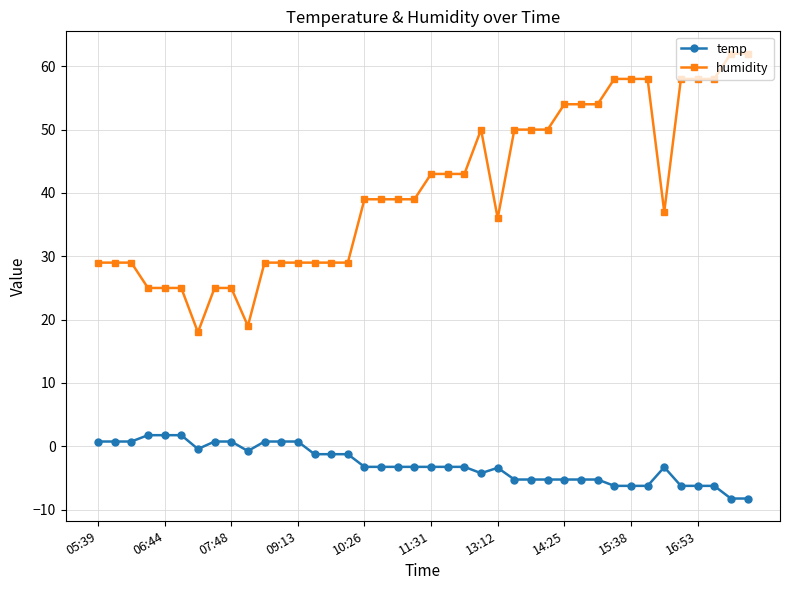

What is the difference between the maximum and minimum values in the humidity series?

44.0